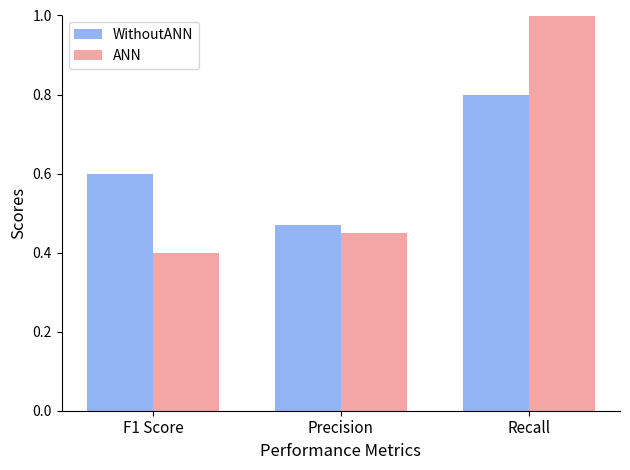

Where is ANN nearest to the value 0?

F1 Score